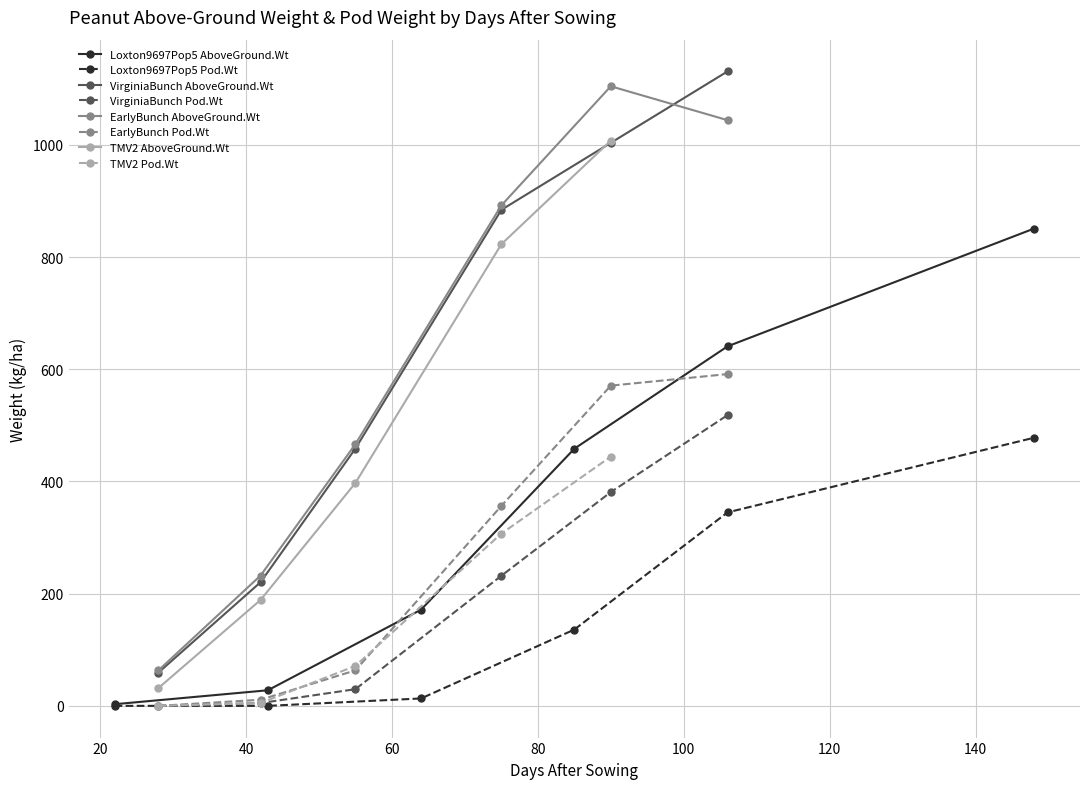

Rank the categories by Peanut.Pod.Wt value from lowest to highest.

22, 43, 22, 43, 28, 28, 28, 42, 42, 42, 64, 55, 55, 55, 85, 75, 75, 106, 75, 90, 90, 148, 106, 90, 106